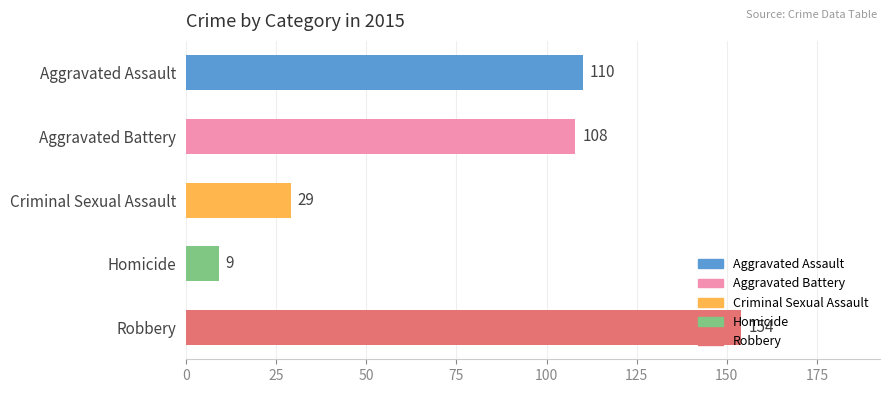

What is the sum of all values?

410